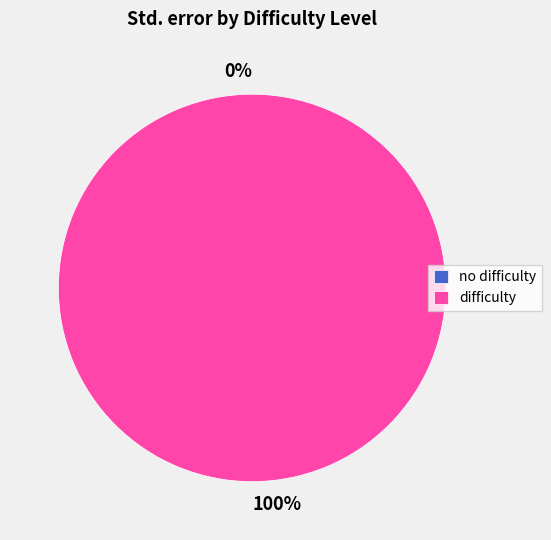

Do no difficulty and difficulty together represent more than half of the pie?

Yes